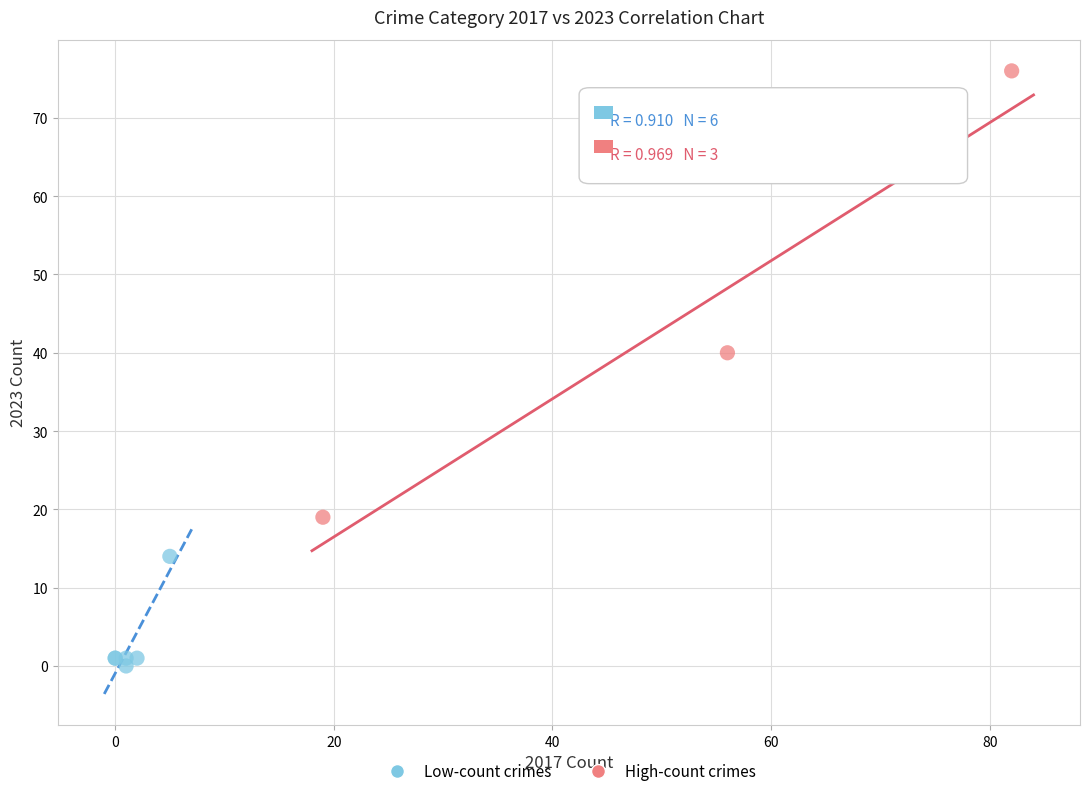

Which series contains the highest Y value?

High-count crimes